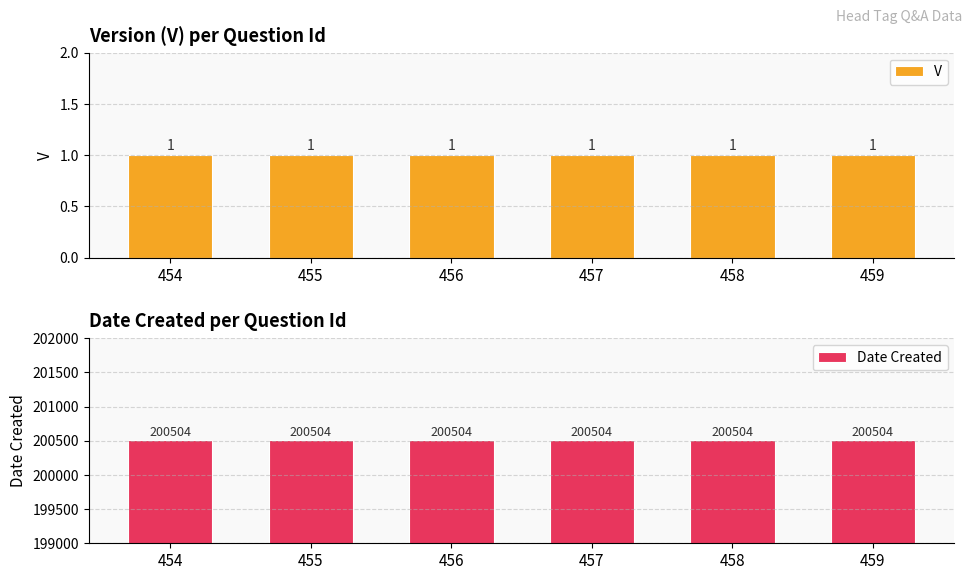

Between 456 and 457, which is larger?

456